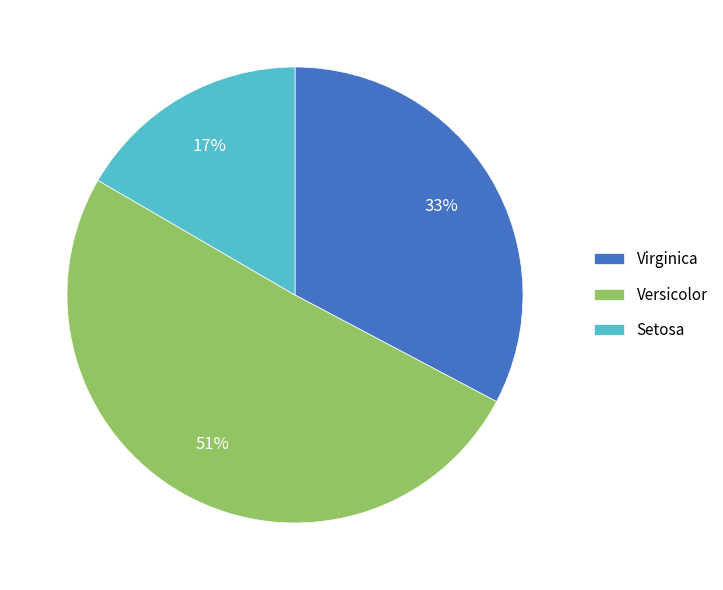

How many segments does this pie chart have?

3